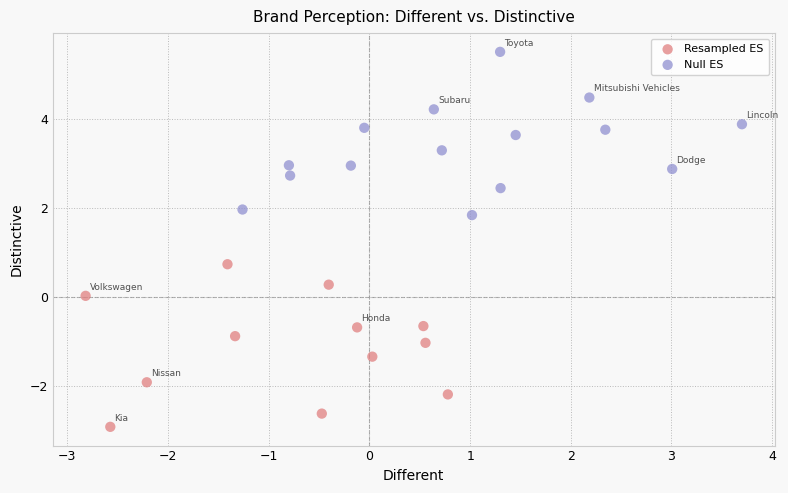

Which series contains the highest Y value?

Null ES